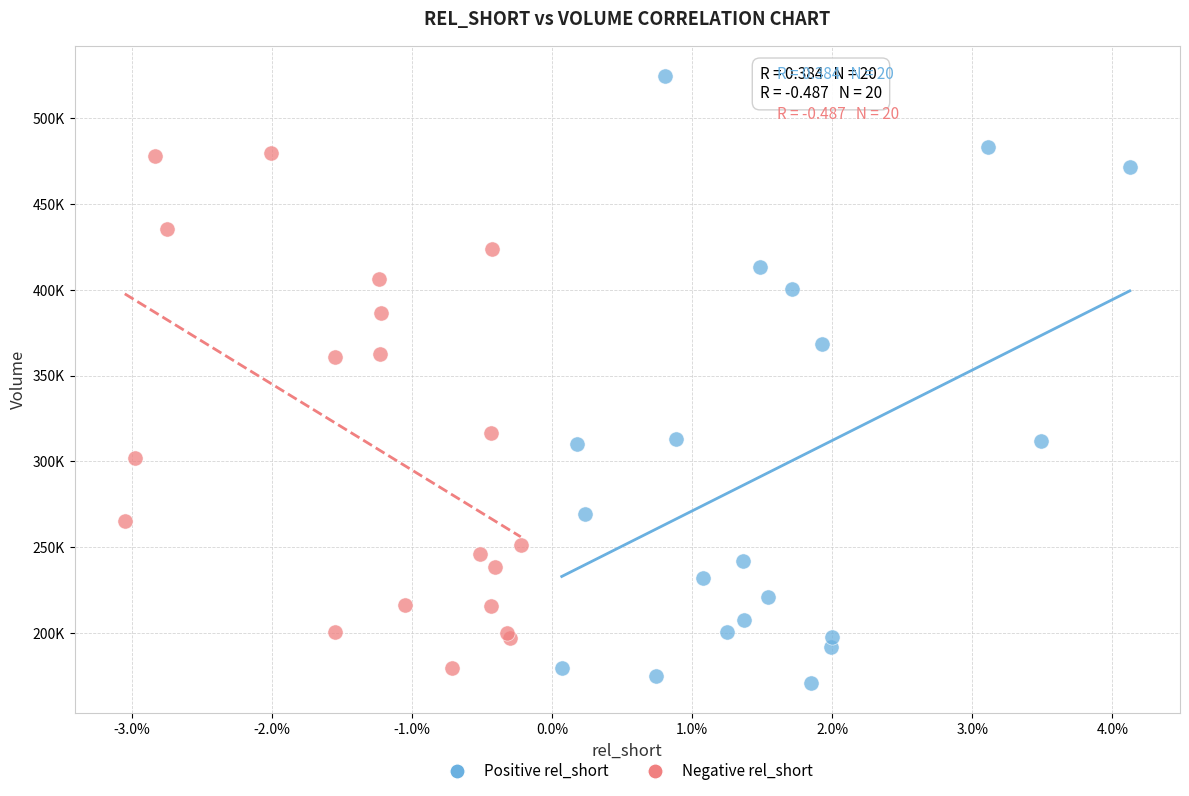

What are all the series names shown in the legend?

Positive rel_short, Negative rel_short